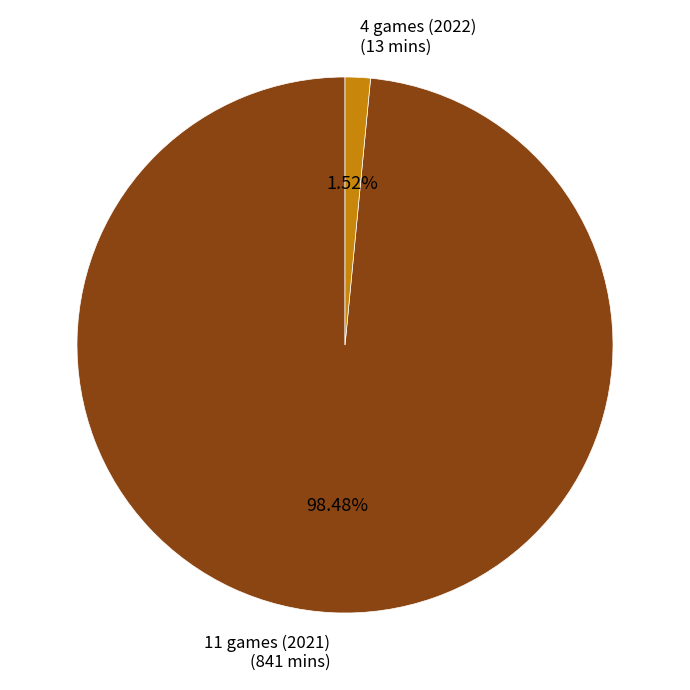

Between 11 games (2021) and 4 games (2022), which is larger?

11 games (2021)